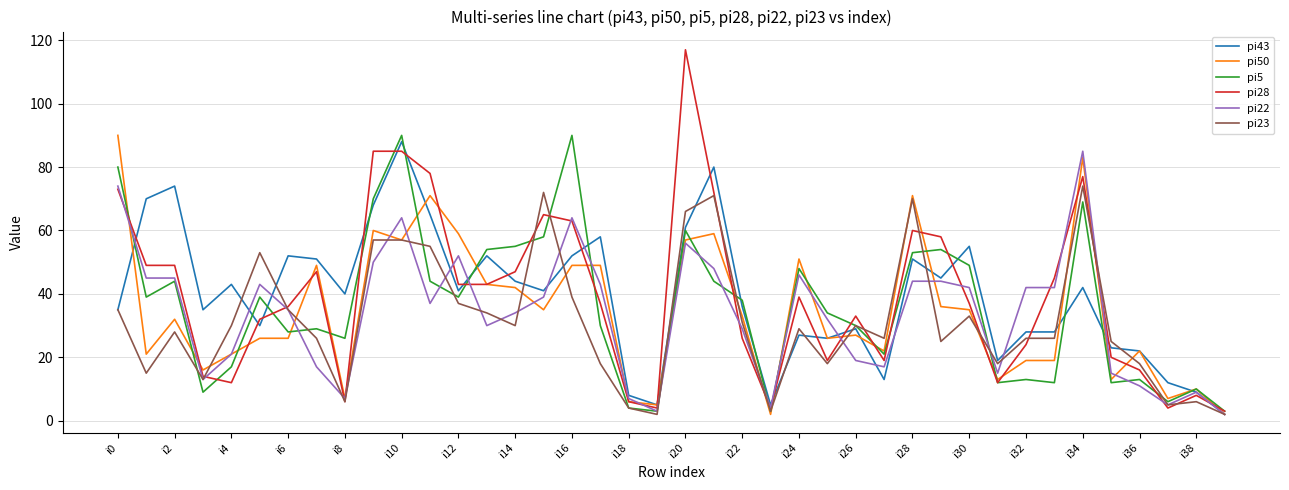

What is the greatest value displayed?

117